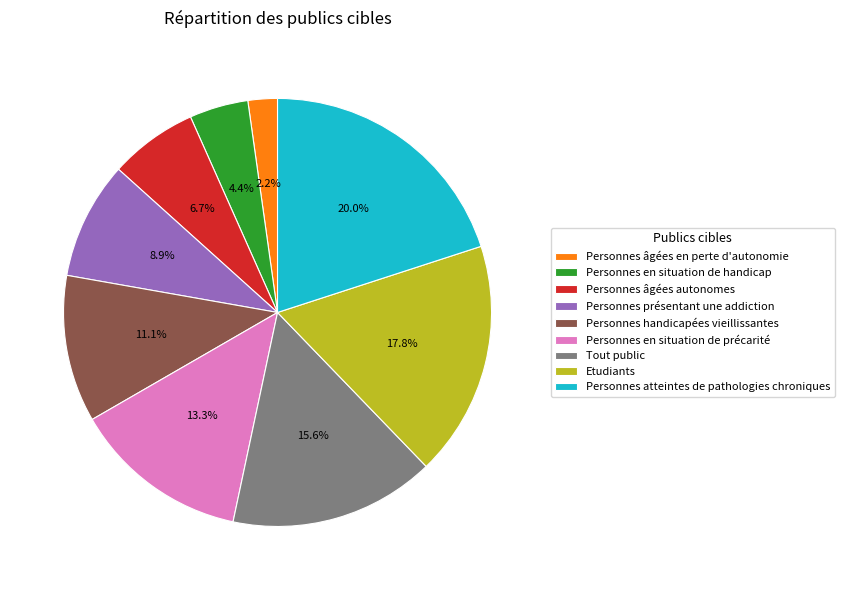

Is there any slice that represents more than half of the pie?

No